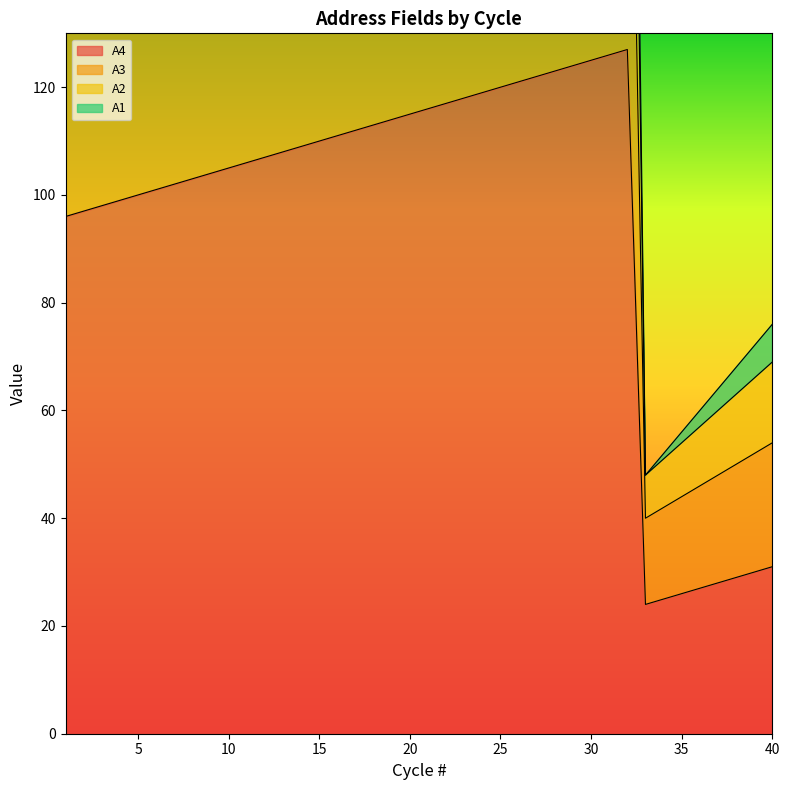

True or false: A2 and A3 intersect in this chart.

False